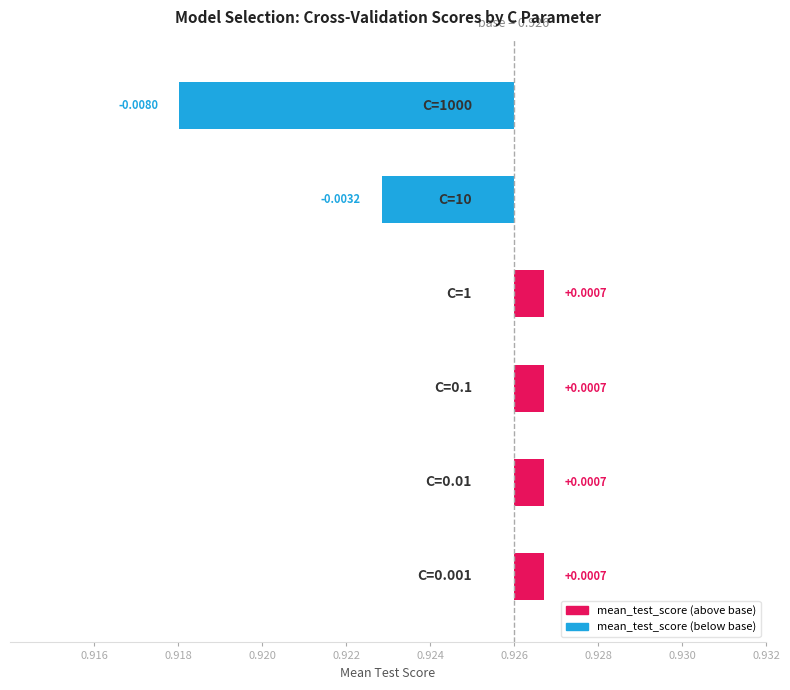

Which has a higher value, 0.922 or 0.920?

0.920